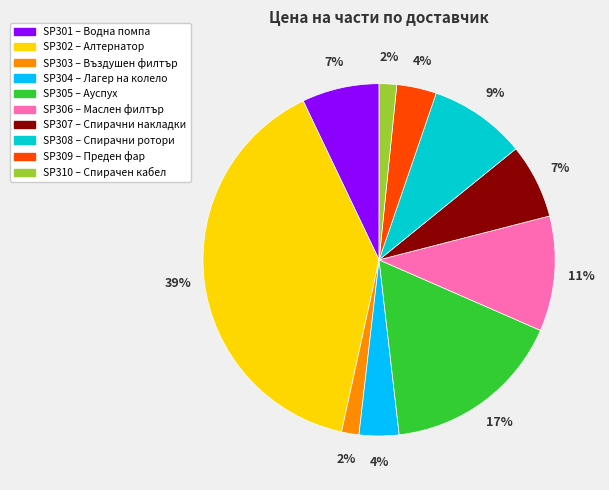

Which slice is the largest?

SP302